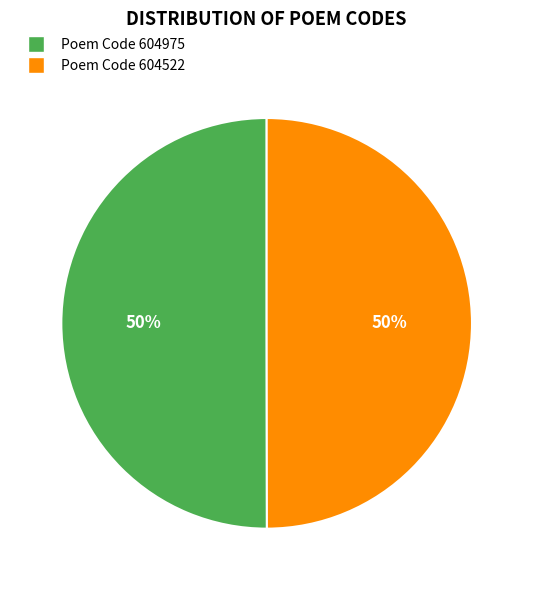

To the nearest percent, what is the average slice percentage?

50%